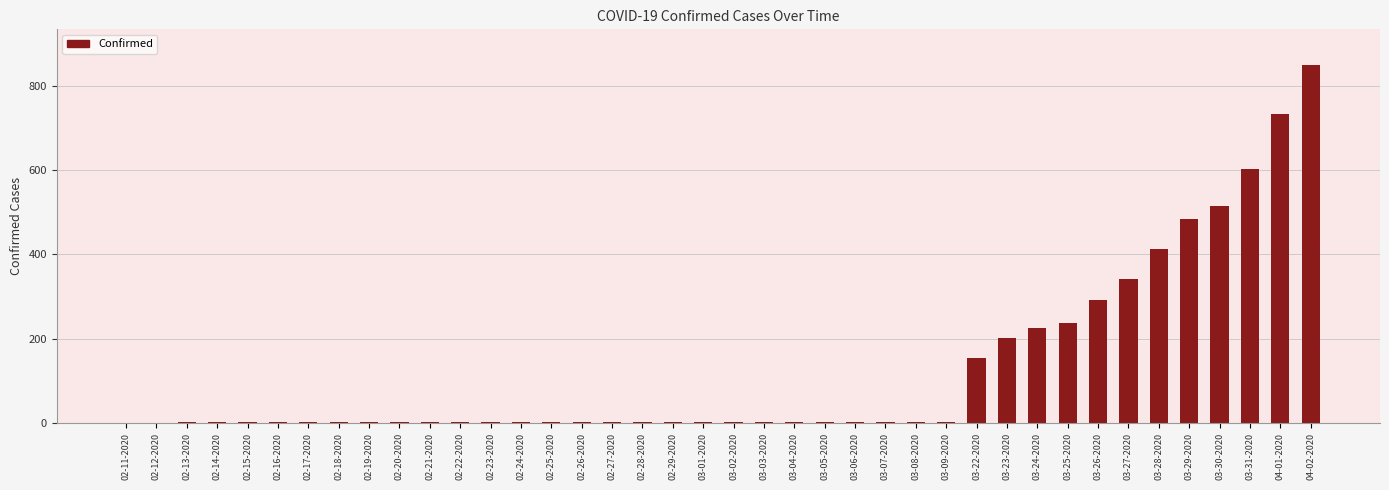

Where is the data nearest to the value 425?

03-28-2020